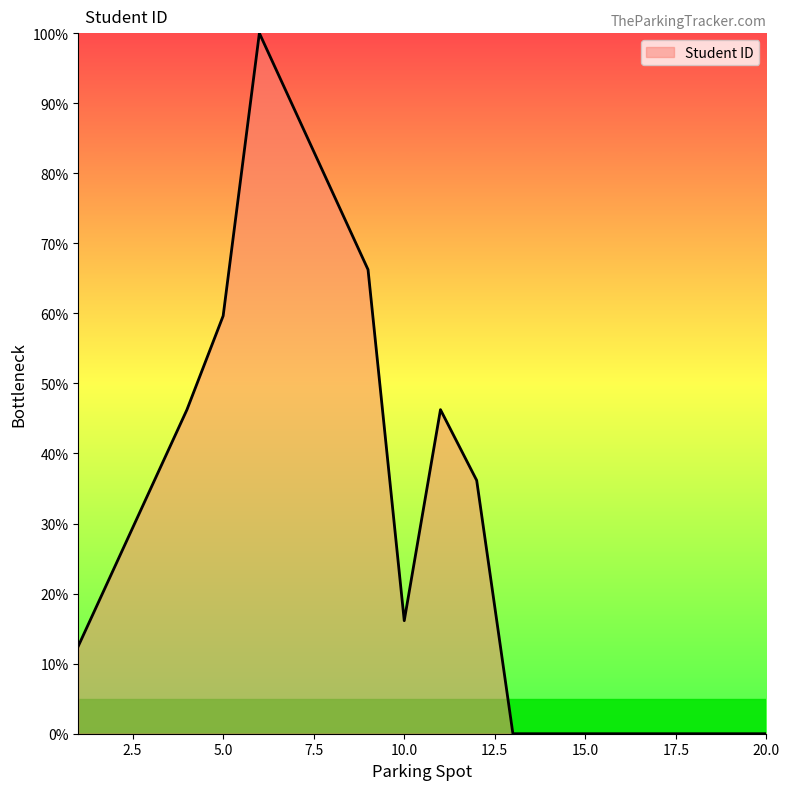

What is the difference between the maximum and second lowest values?

100.0